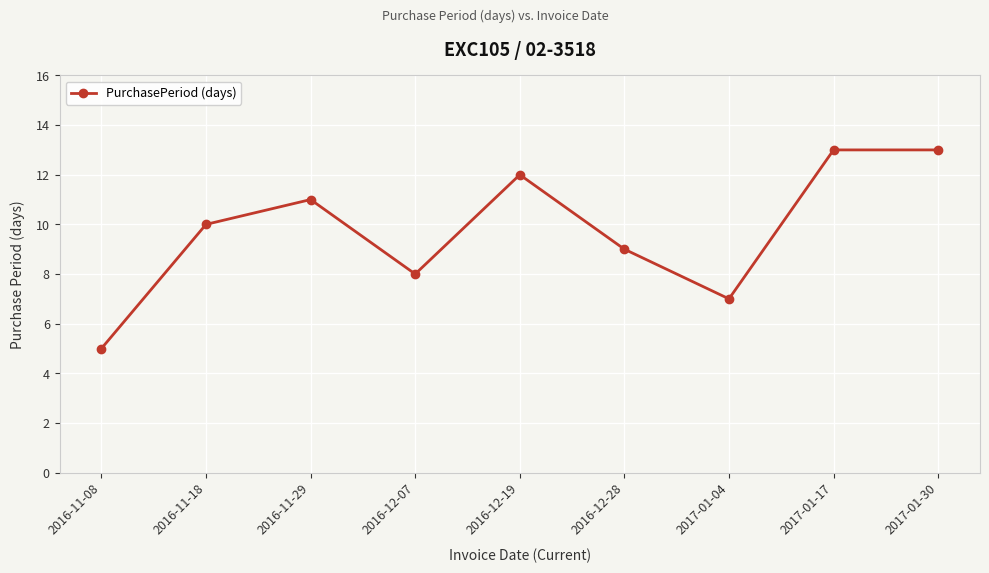

Which has a higher value, 2017-01-30 or 2017-01-04?

2017-01-30